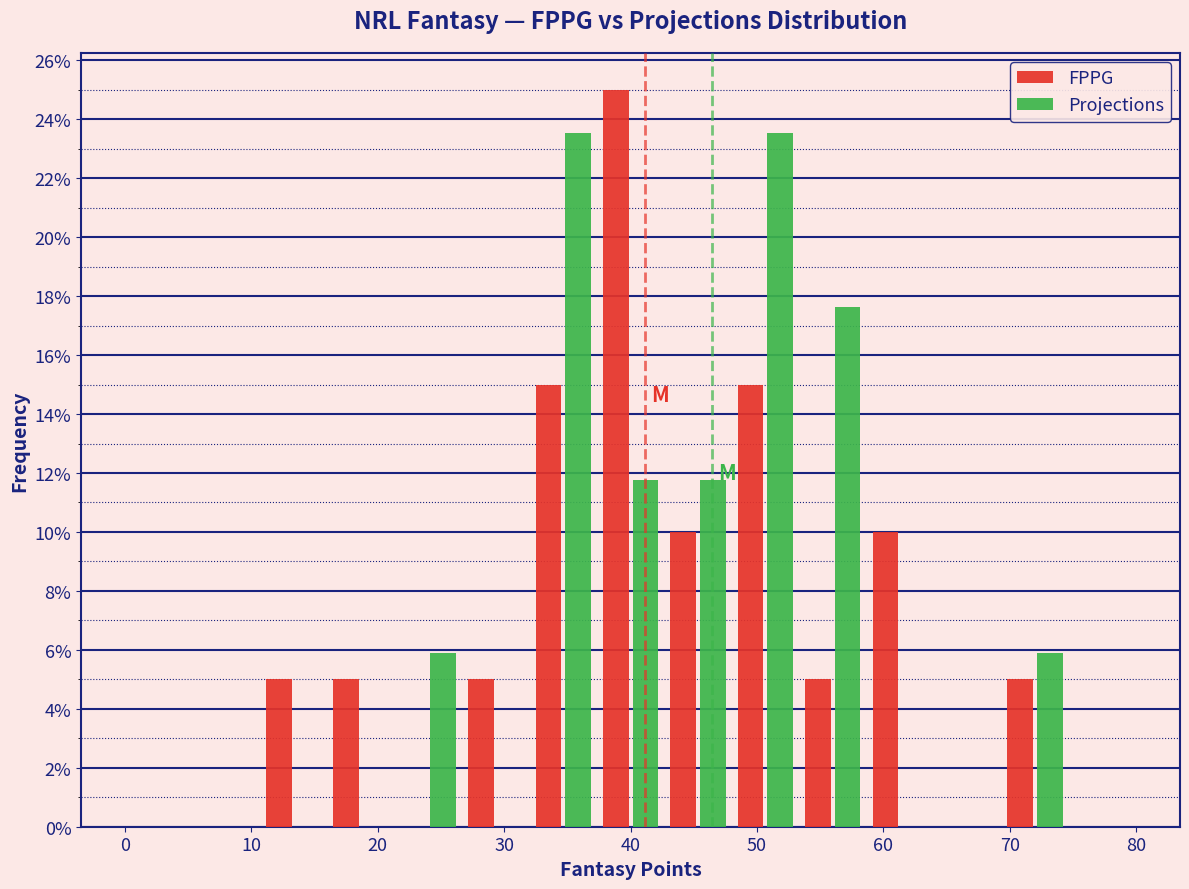

Reading left to right, transcribe this chart: for each range on the x-axis, give the height of each series' bar. Neither the bar edges nor the heights are printed on the chart, so give them approximately, as read against the axes.

0 to 5: FPPG=0	Projections=0
5 to 11: FPPG=0	Projections=0
11 to 16: FPPG=5.0	Projections=0
16 to 21: FPPG=5.0	Projections=0
21 to 27: FPPG=0	Projections=5.8
27 to 32: FPPG=5.0	Projections=0
32 to 37: FPPG=15.0	Projections=23.6
37 to 43: FPPG=25.0	Projections=11.8
43 to 48: FPPG=10.0	Projections=11.8
48 to 53: FPPG=15.0	Projections=23.6
53 to 59: FPPG=5.0	Projections=17.6
59 to 64: FPPG=10.0	Projections=0
64 to 69: FPPG=0	Projections=0
69 to 75: FPPG=5.0	Projections=5.8
75 to 80: FPPG=0	Projections=0